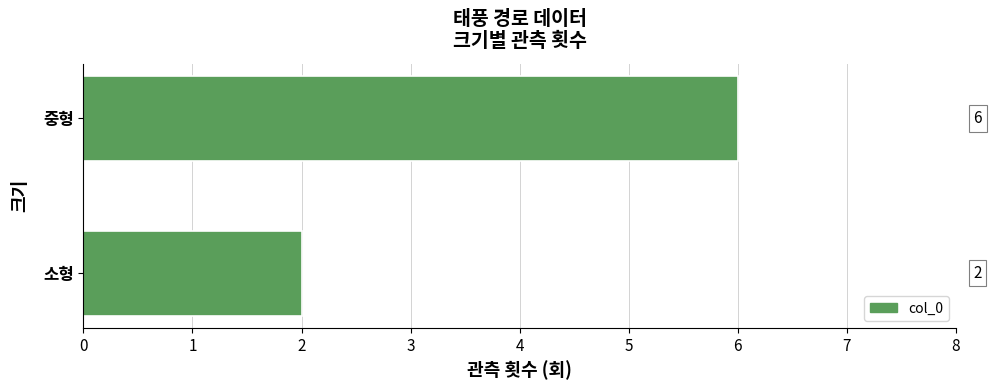

What is the average value?

4